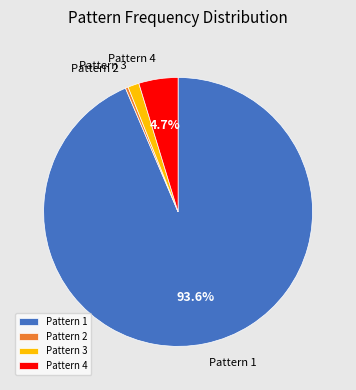

How many slices are in this pie chart?

4